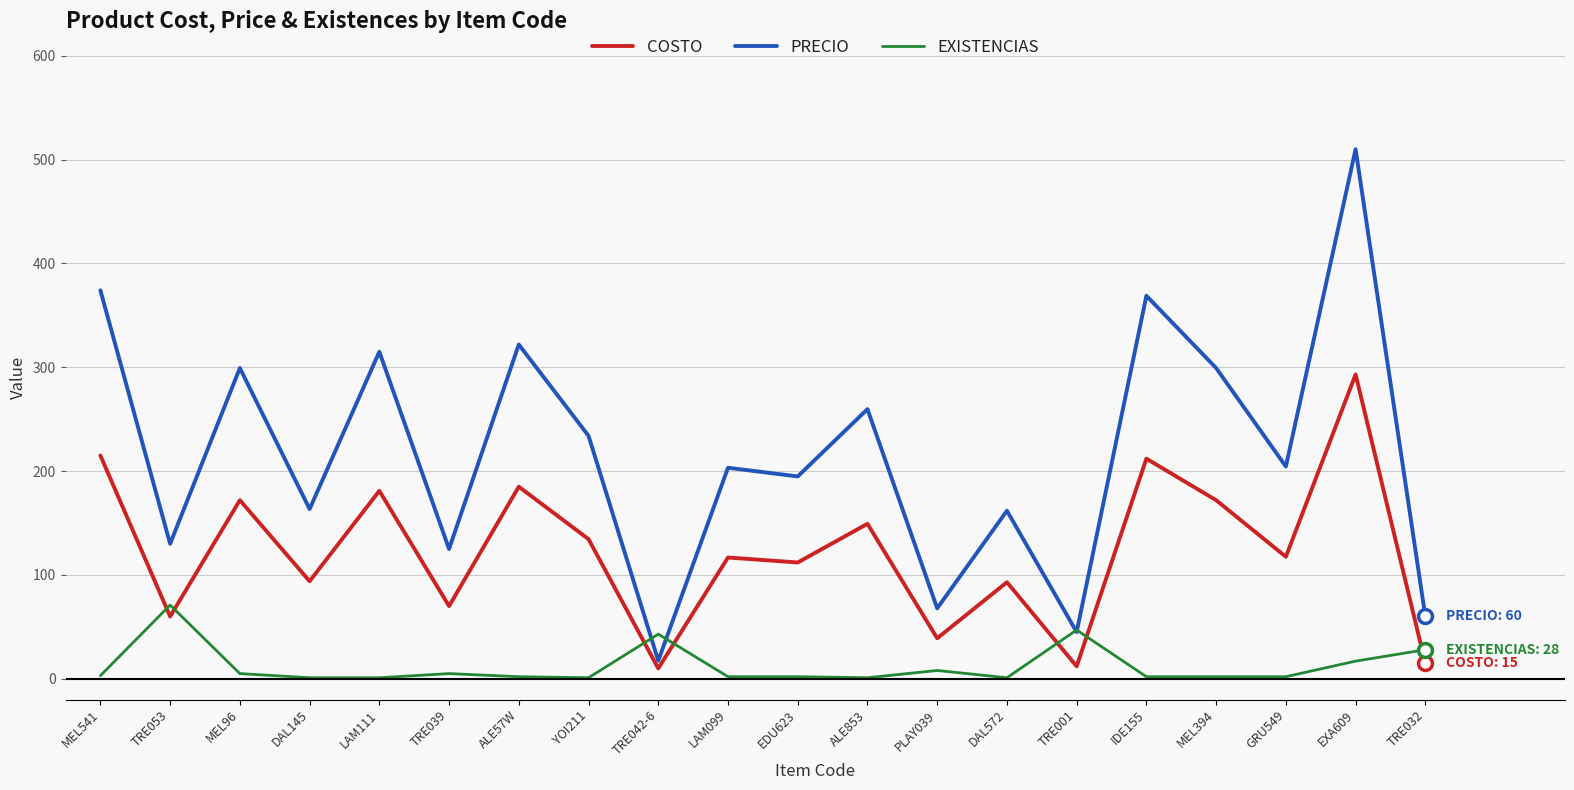

Rank the series at ALE57W from lowest to highest value.

EXISTENCIAS, COSTO, PRECIO